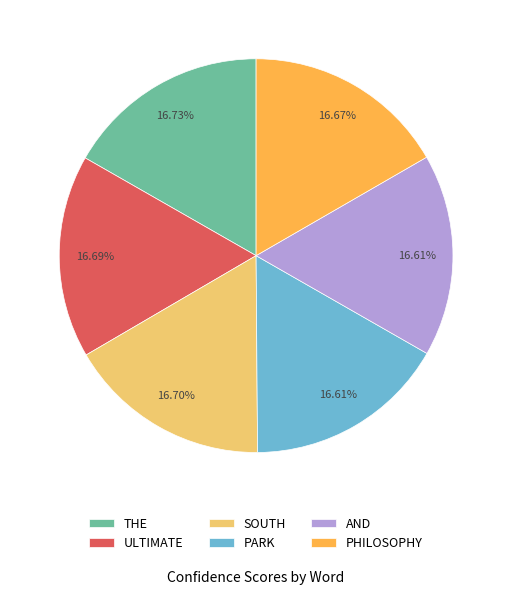

To the nearest percent, what is the combined percentage of AND and SOUTH?

33%